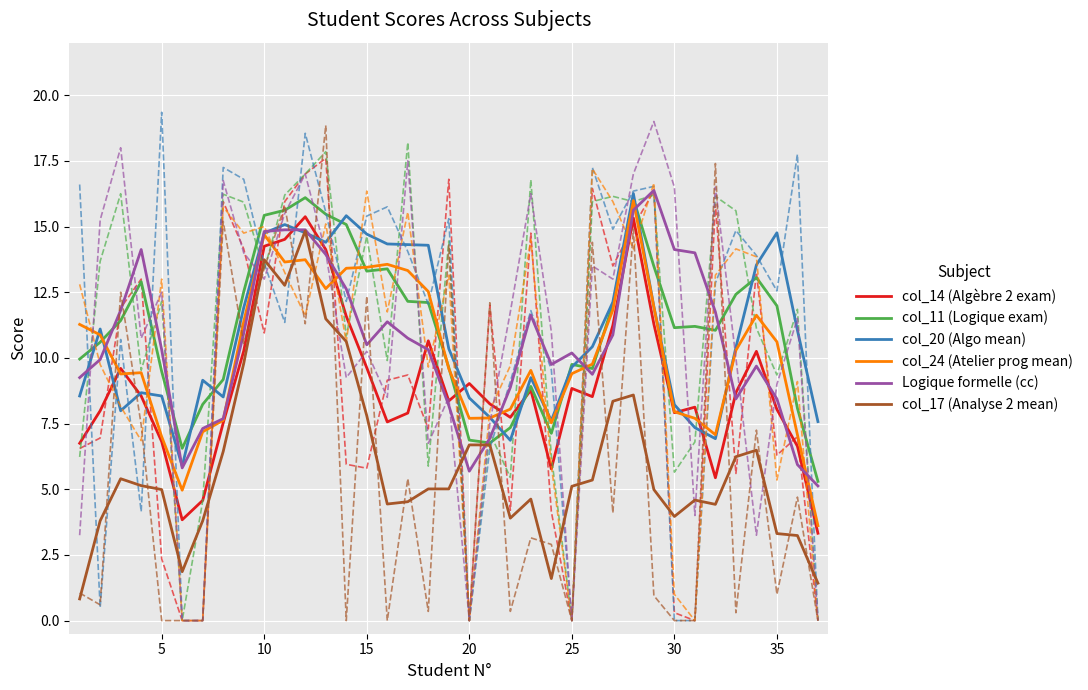

Is it true that col_14 (Algèbre 2 exam) equals 3.0 at 30?

False